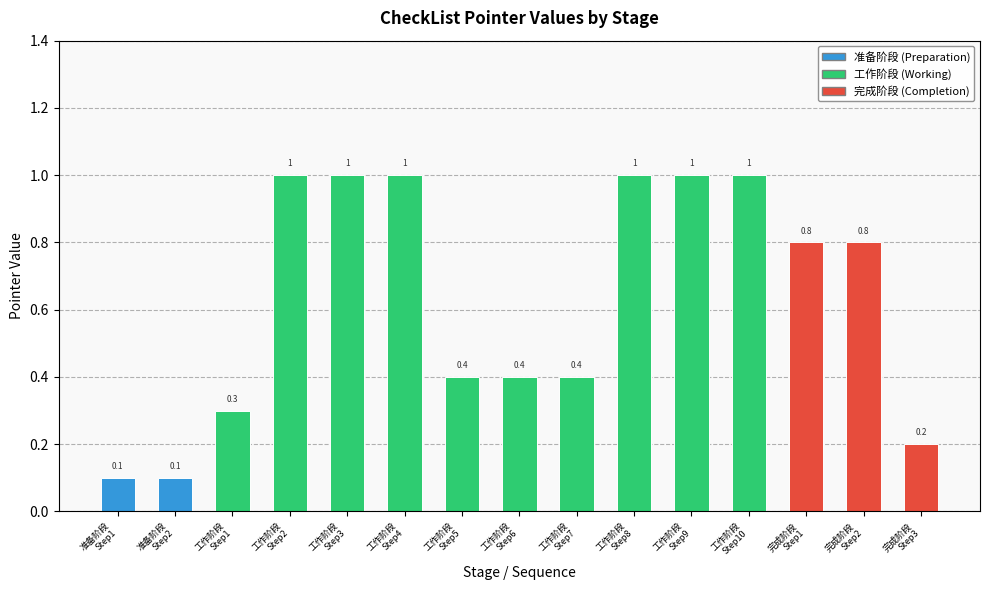

True or false: the data shows 1.0 at 工作阶段
Step2.

True